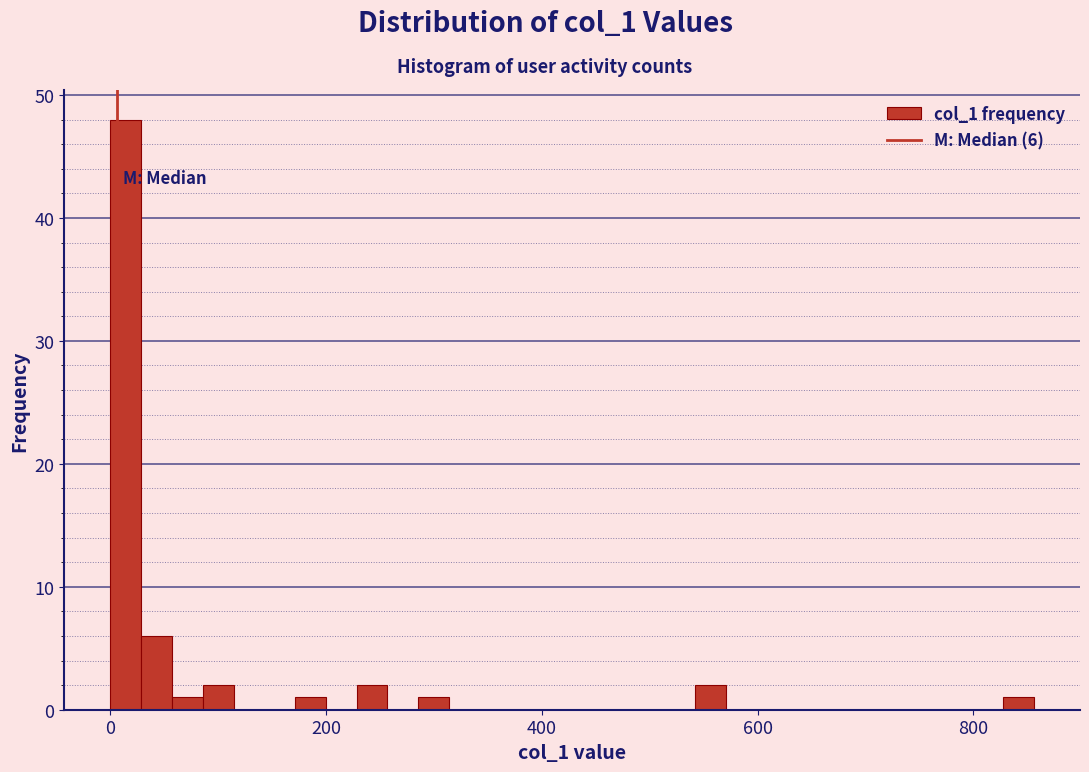

Around what value on the x-axis is the tallest bar? Give the approximate position of its centre, as read against the axis.

20